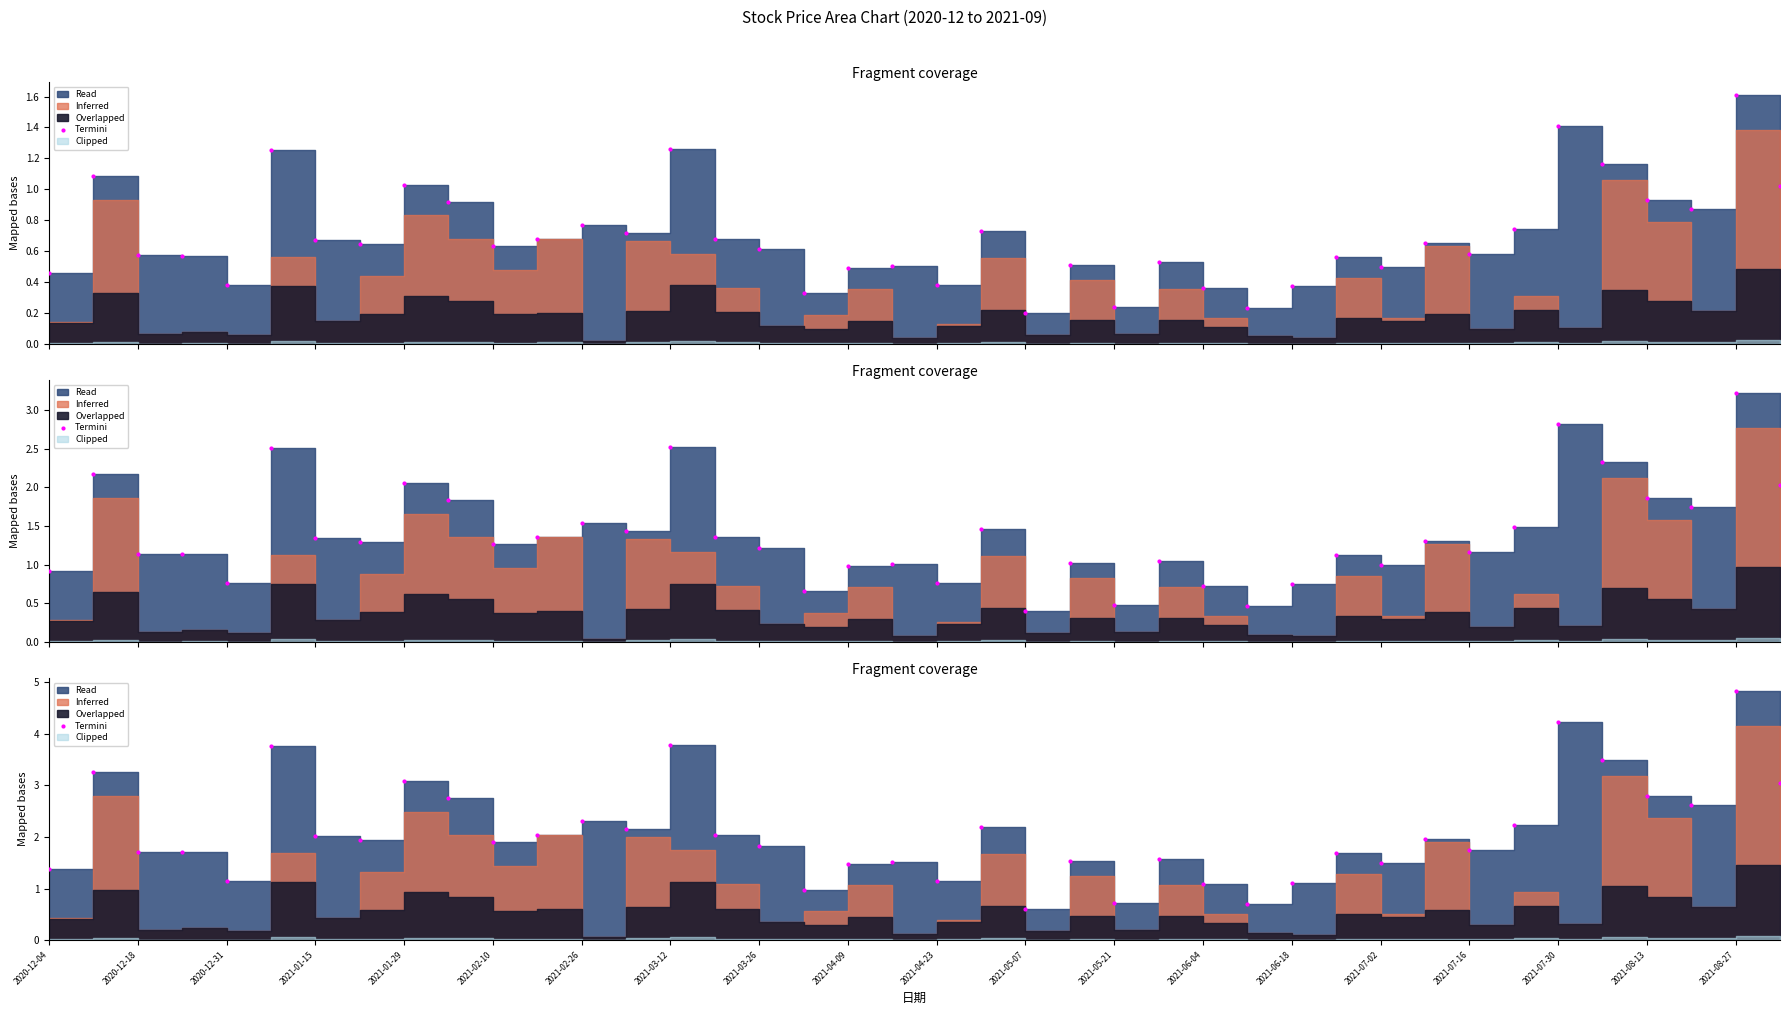

Approximately how many times larger is the value at 31 compared to 37?

0.7